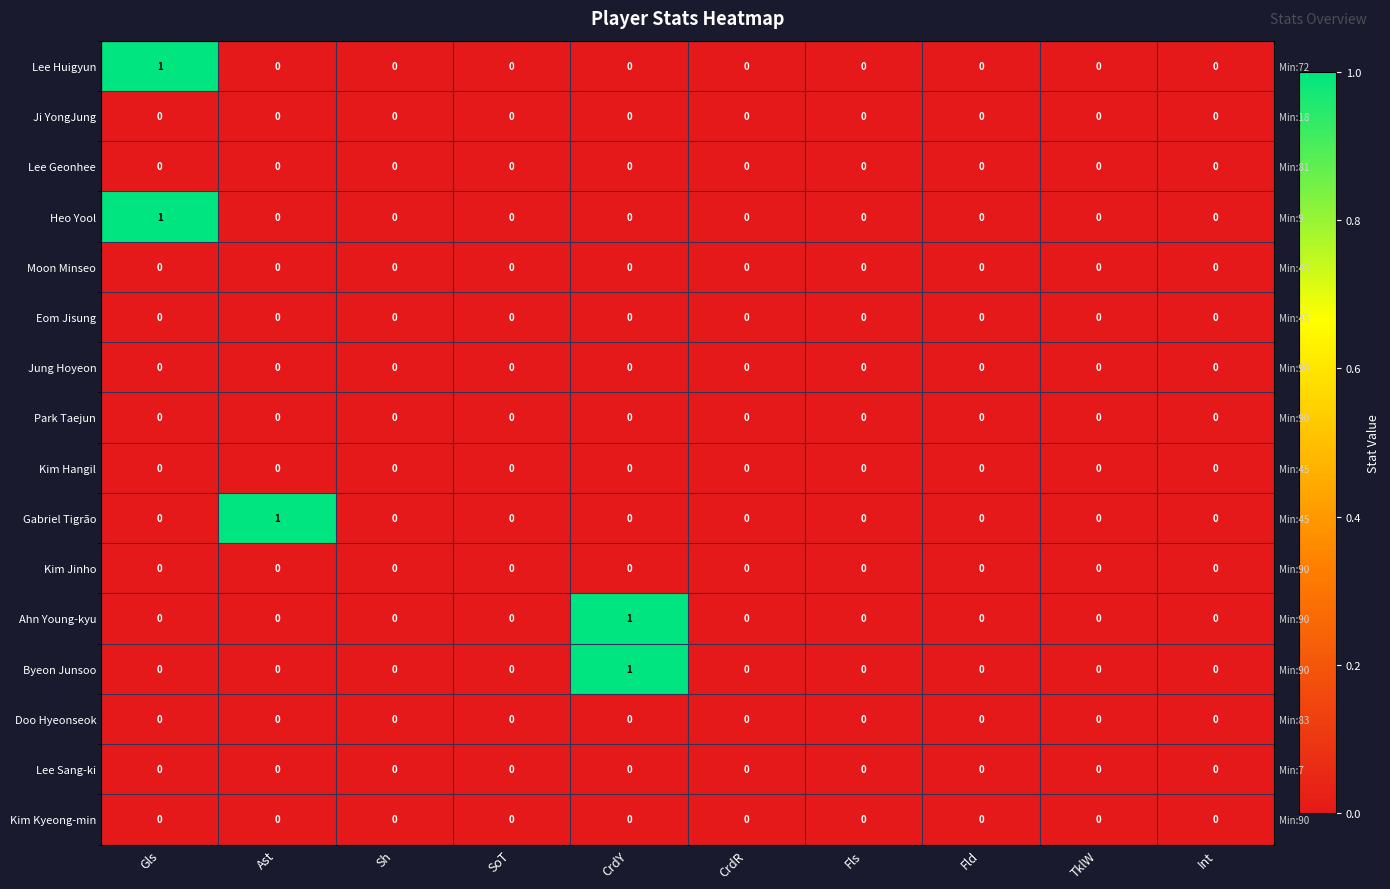

What is the maximum value shown in the chart?

1